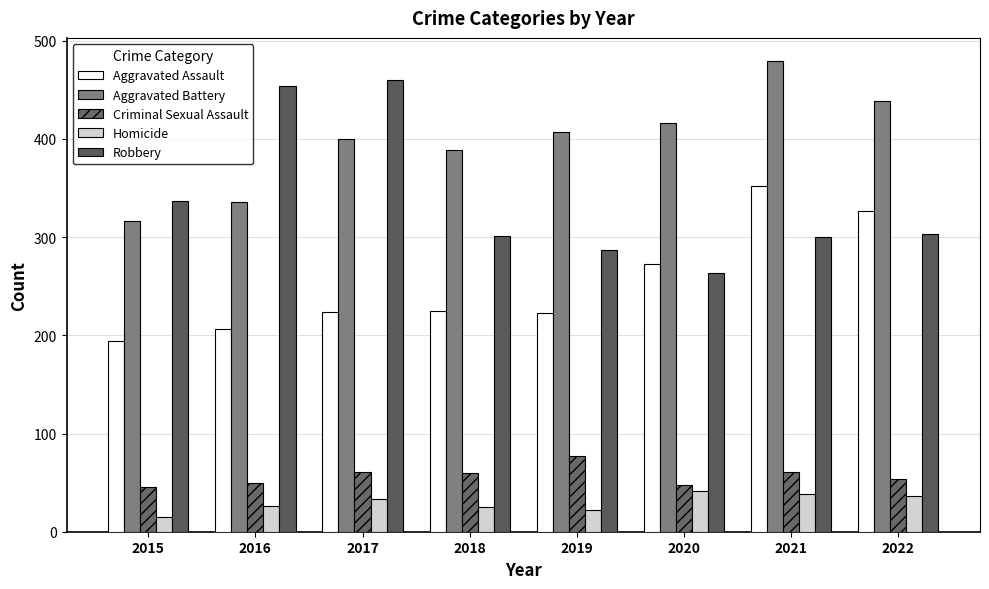

The Aggravated Battery series shows 389 at 2018. True or false?

True